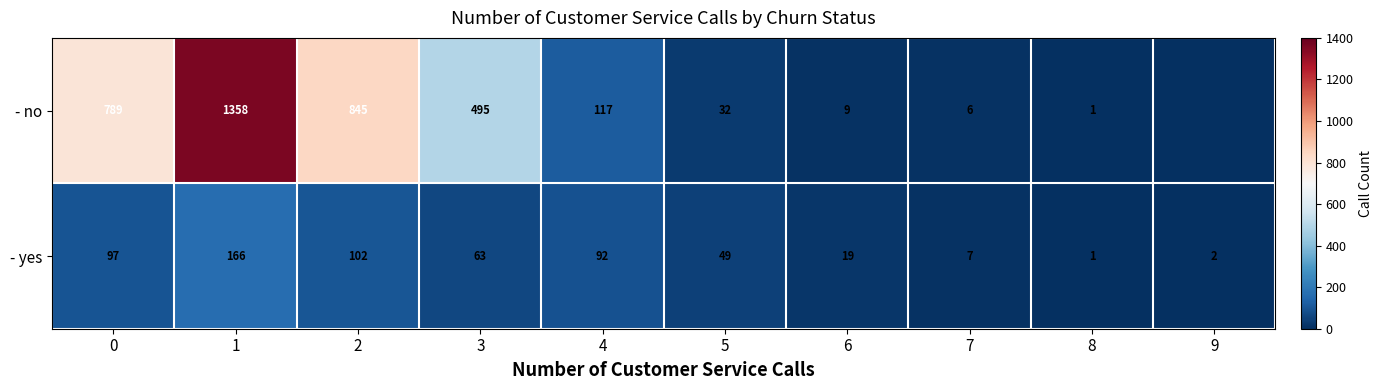

Rank the series at 4 from highest to lowest value.

- no, - yes